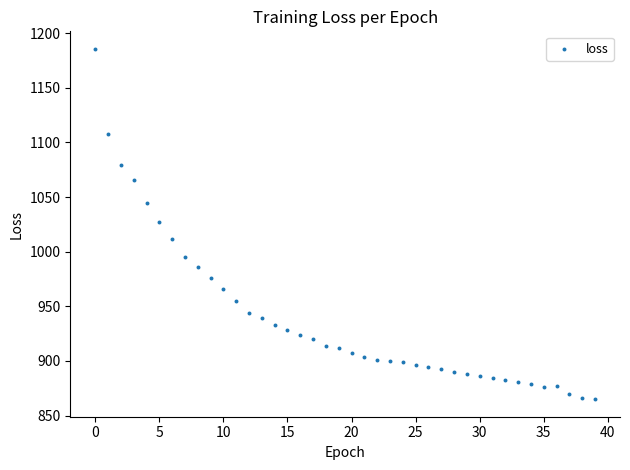

What is the range of Y values (max minus min)?

320.7